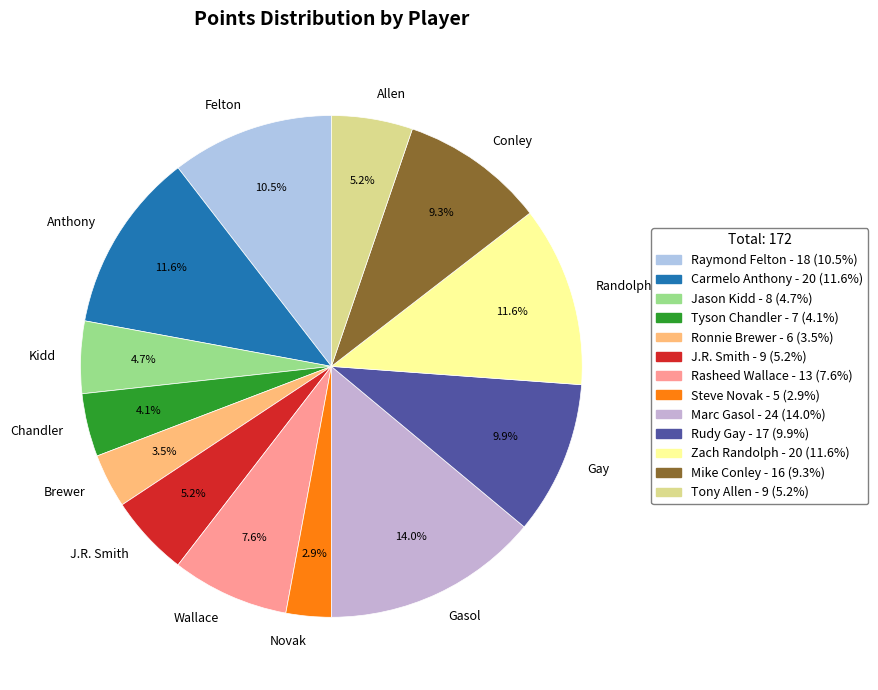

Which category has the smallest portion of the pie?

Novak